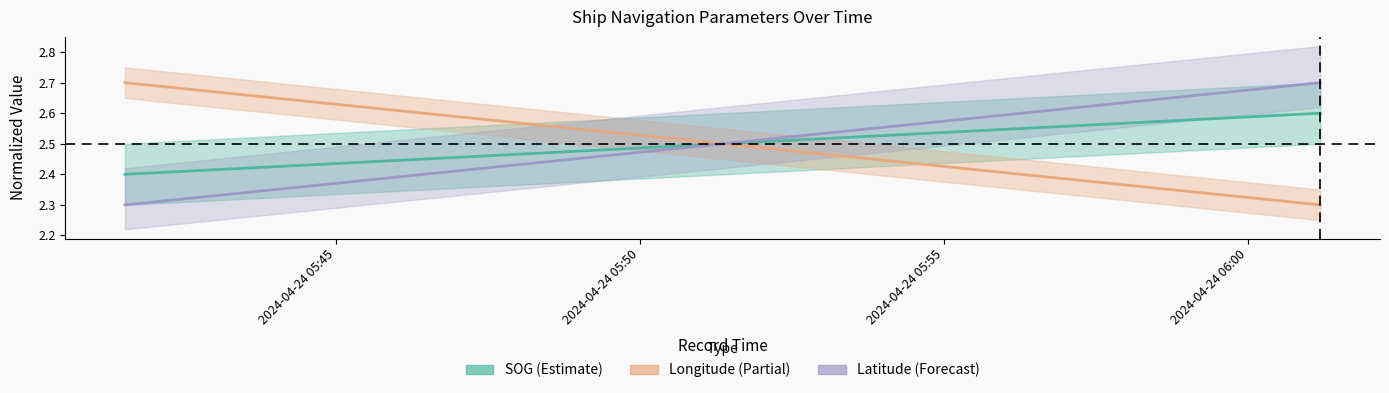

What is the value of the Latitude (Forecast) point at the 2nd from the left?

2.7